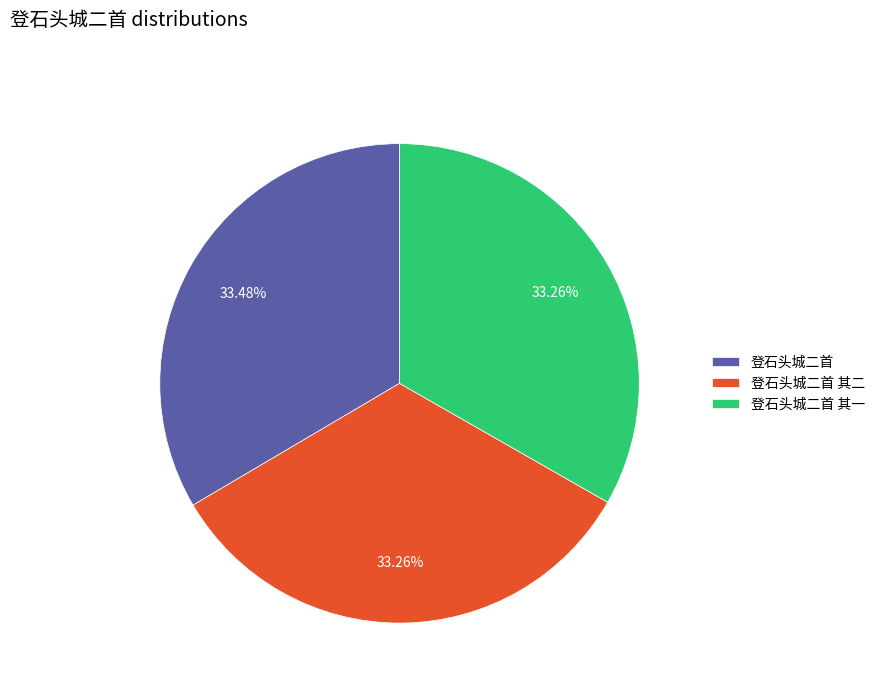

Is it true that 登石头城二首 其一 is 33% of the pie?

True